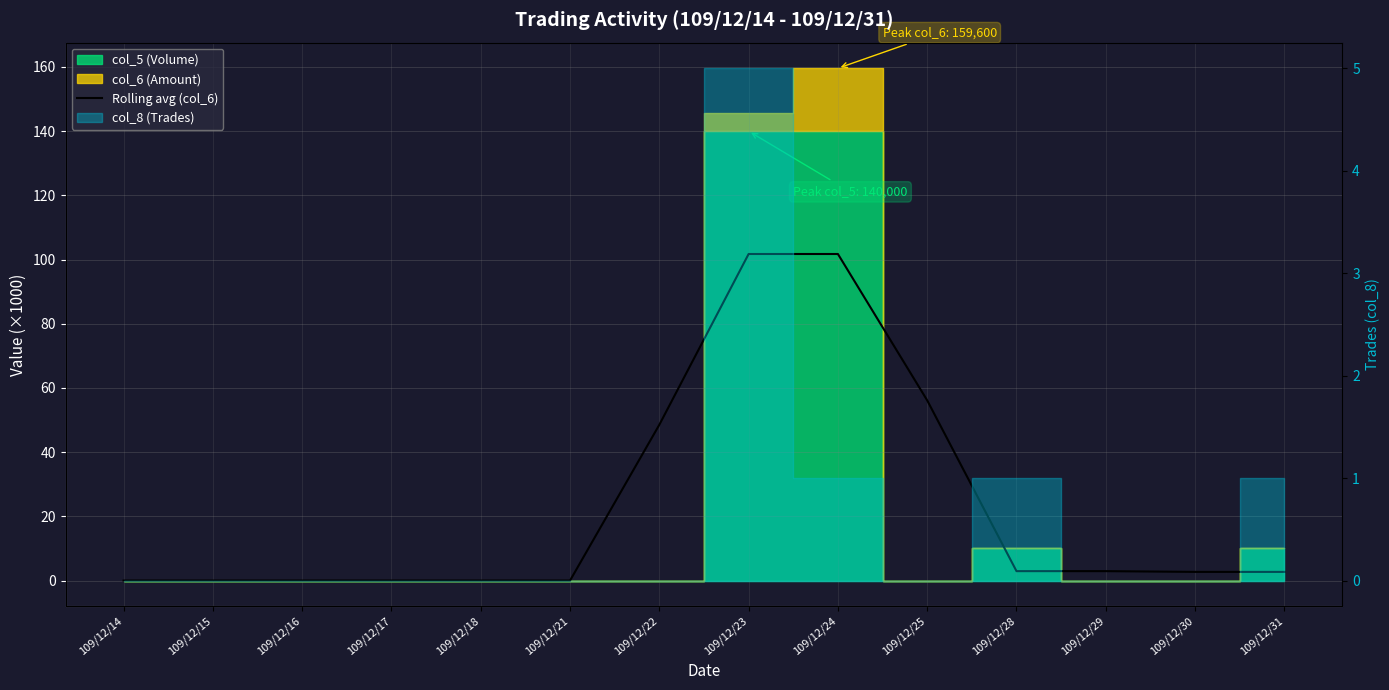

True or false: the data shows -47.5 at 109/12/21.

False